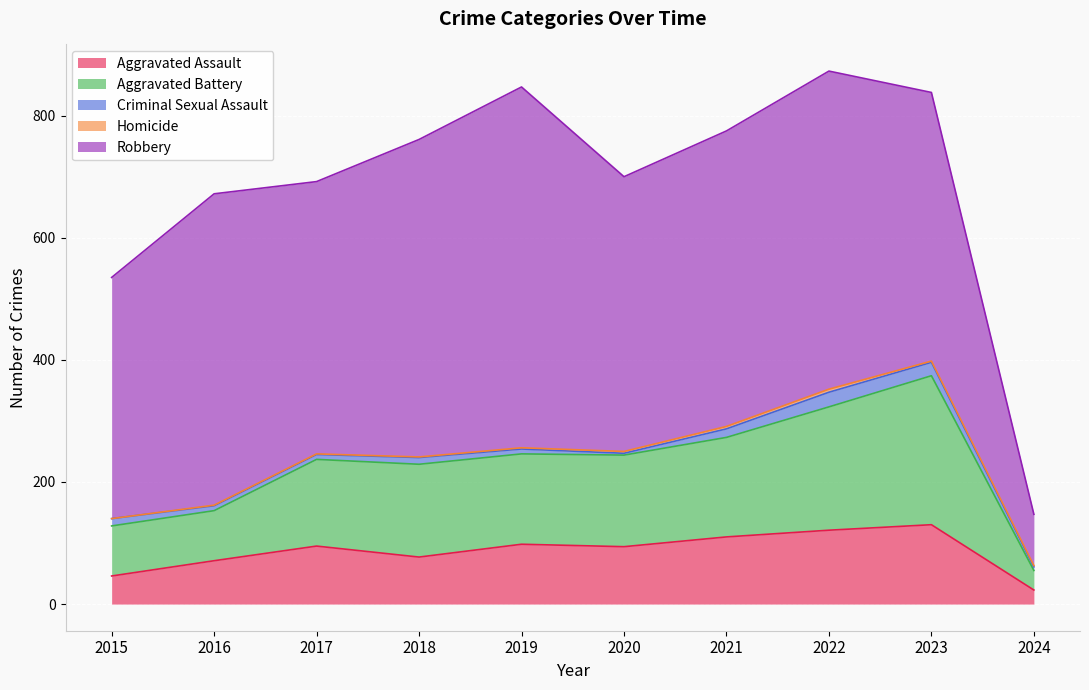

What is the difference between the highest and lowest values at 2018?

519